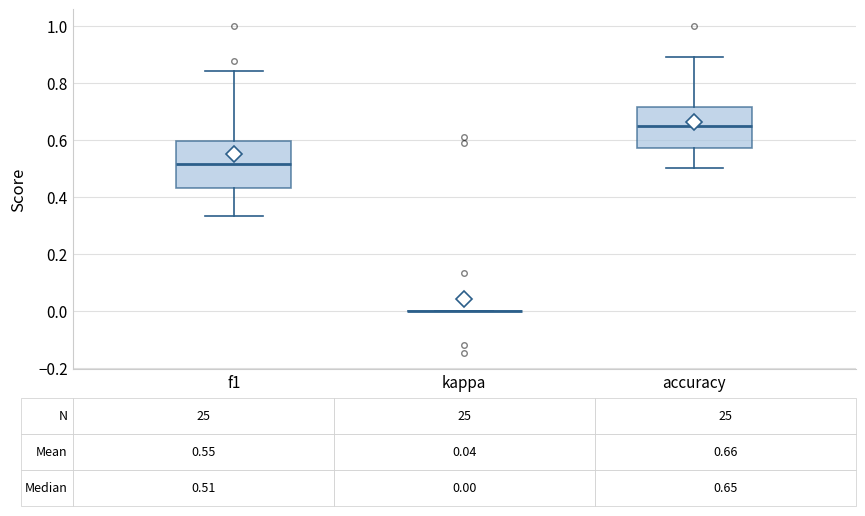

Which box is the tallest, from its lower edge to its upper edge?

f1